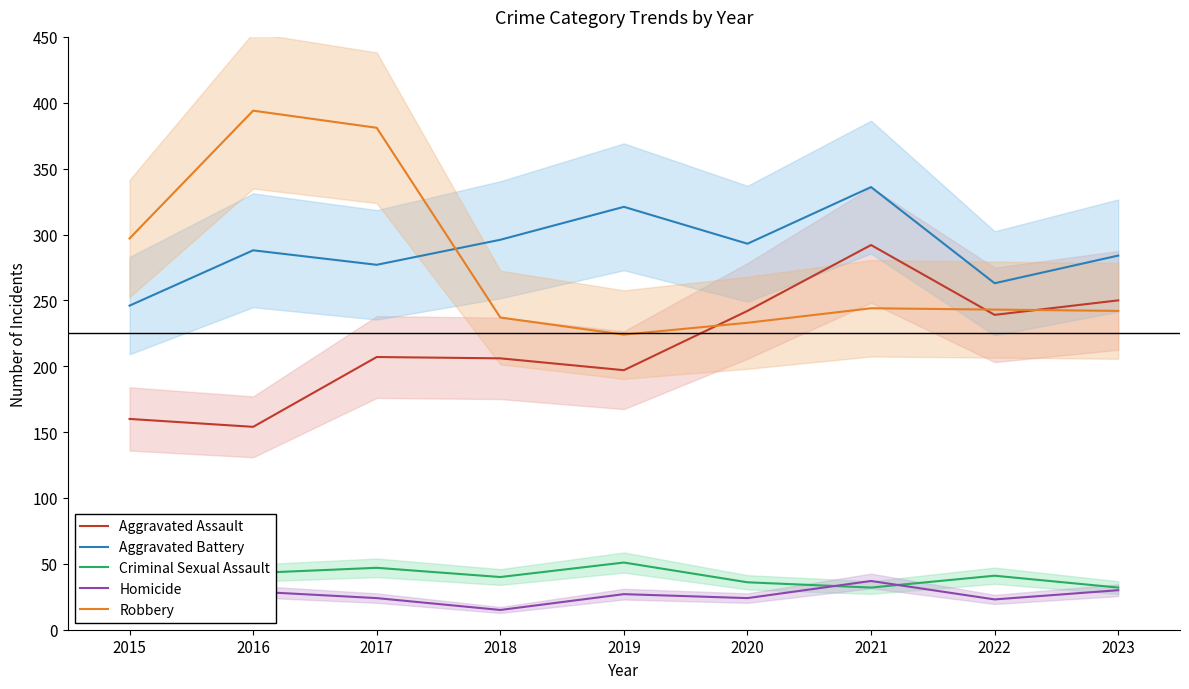

What are all the series names shown in the legend?

Aggravated Assault, Aggravated Battery, Criminal Sexual Assault, Homicide, Robbery